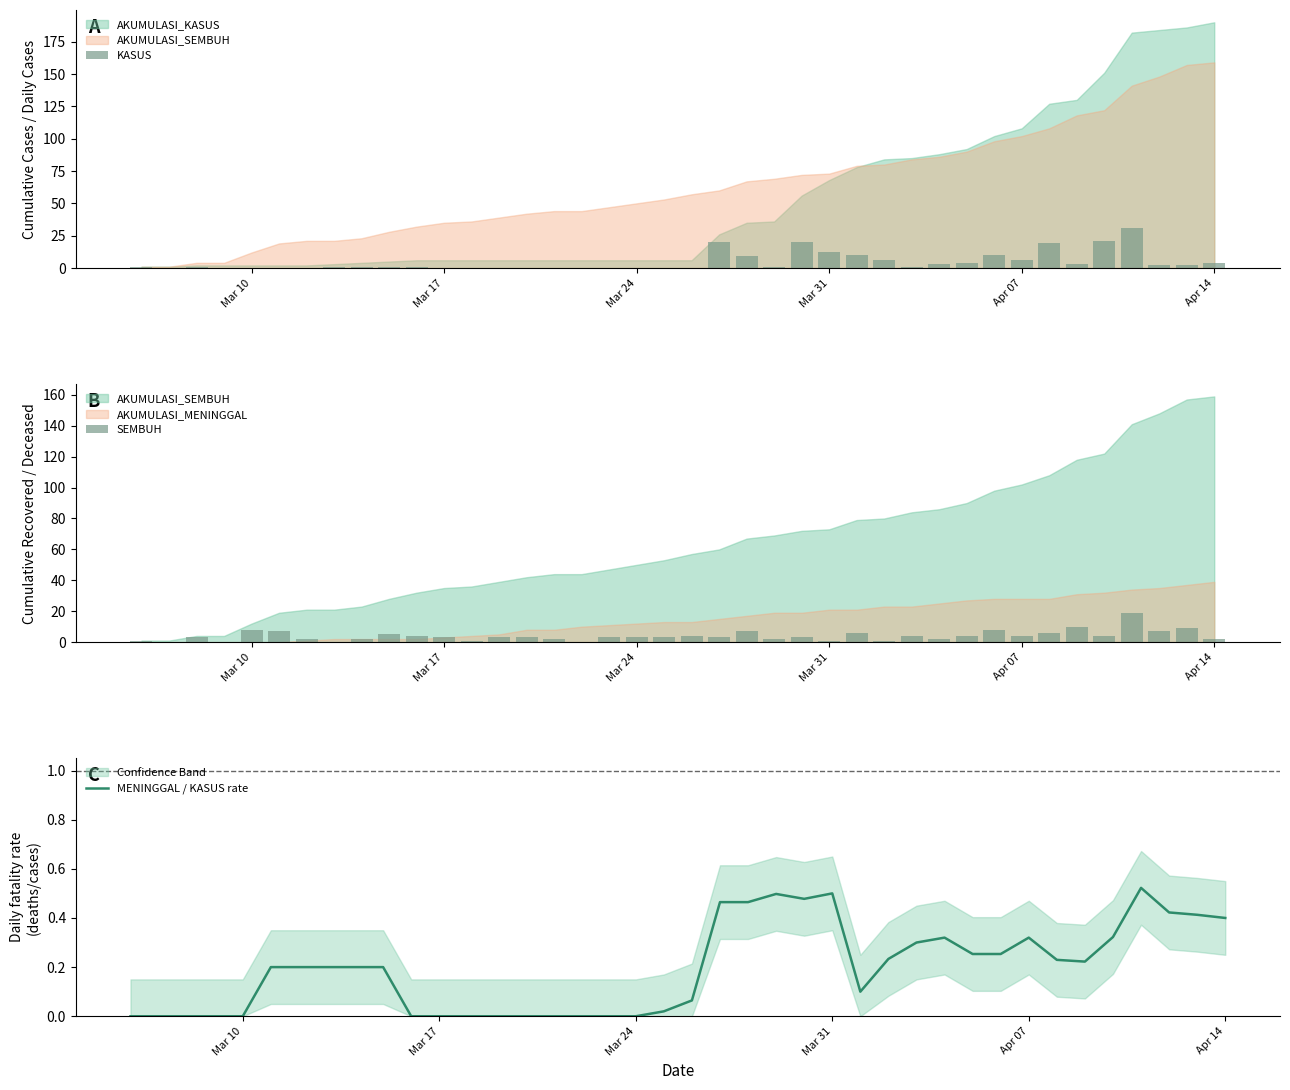

List the series in order of their overall mean, highest first.

KASUS, SEMBUH, MENINGGAL / KASUS rate